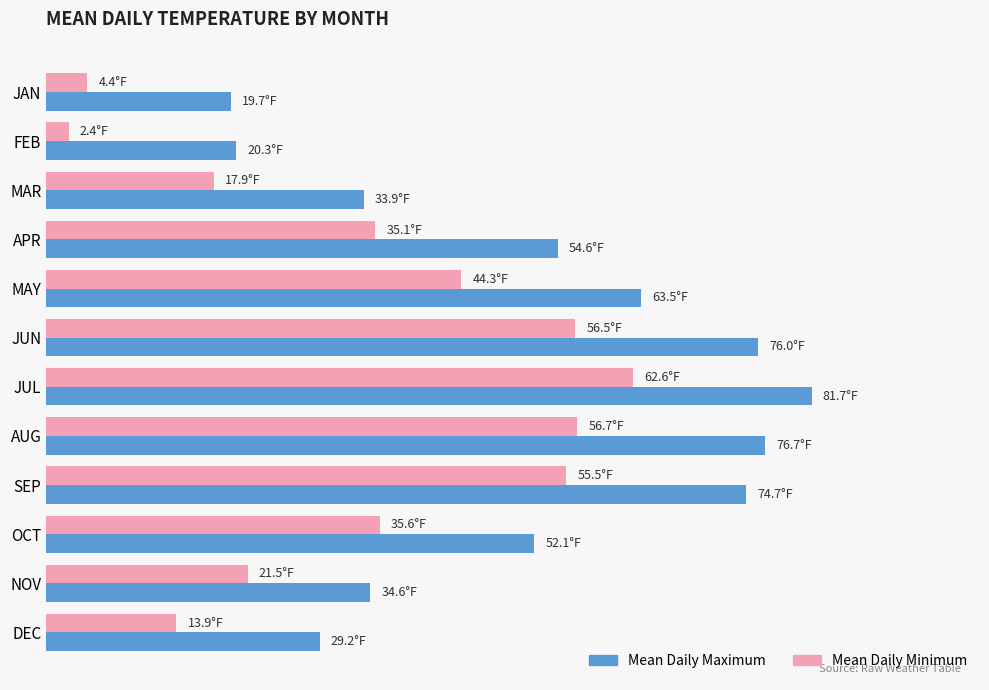

What are all the series names shown in the legend?

Mean Daily Maximum, Mean Daily Minimum